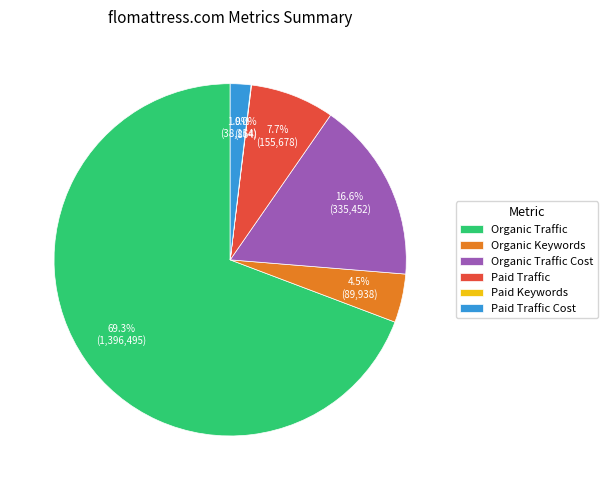

Which slice is the largest?

Organic Traffic